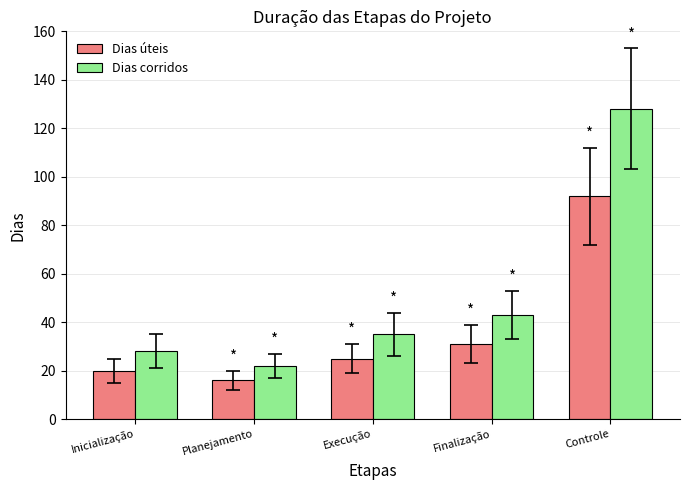

What is the difference between the Dias corridos values at Execução and Controle?

93